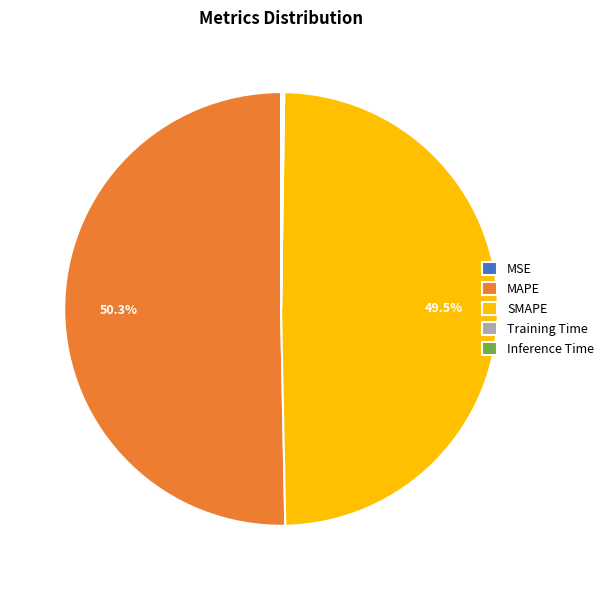

What portion of the pie excludes MAPE?

49.7%